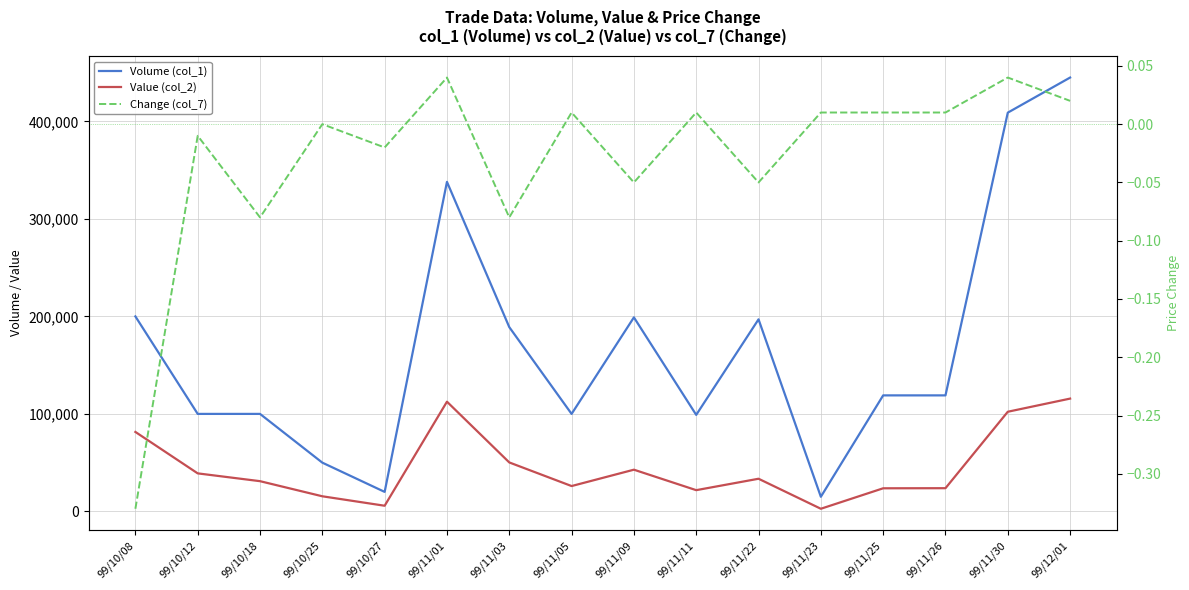

What is the sum of all Value (col_2) values?

727710.0